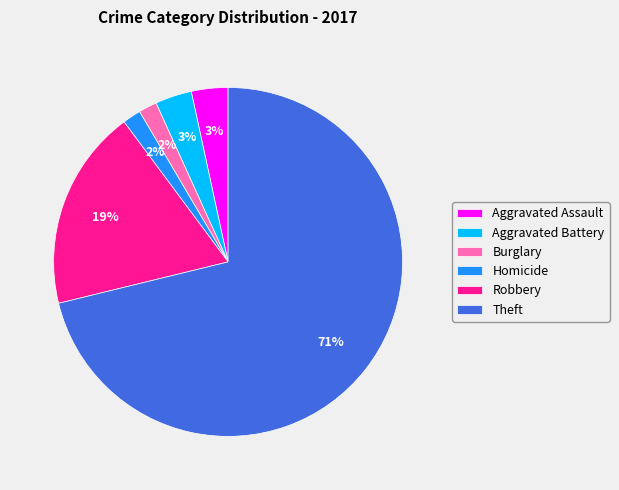

Which category has the biggest portion of the pie?

Theft